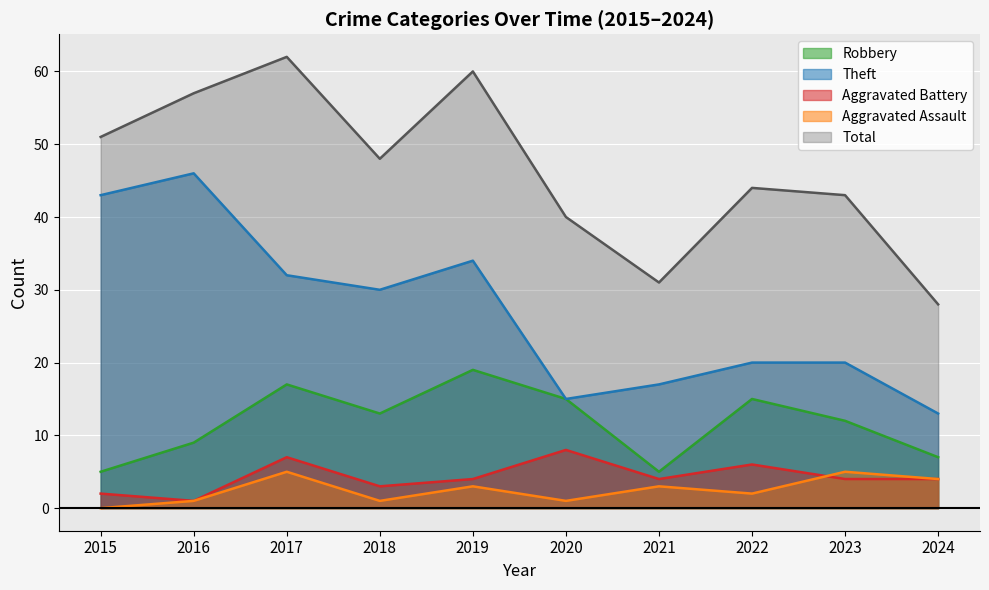

Reading left to right, what are all the values shown in this chart?

Robbery: 5	9	17	13	19	15	5	15	12	7
Theft: 43	46	32	30	34	15	17	20	20	13
Aggravated Battery: 2	1	7	3	4	8	4	6	4	4
Aggravated Assault: 0	1	5	1	3	1	3	2	5	4
Total: 51	57	62	48	60	40	31	44	43	28